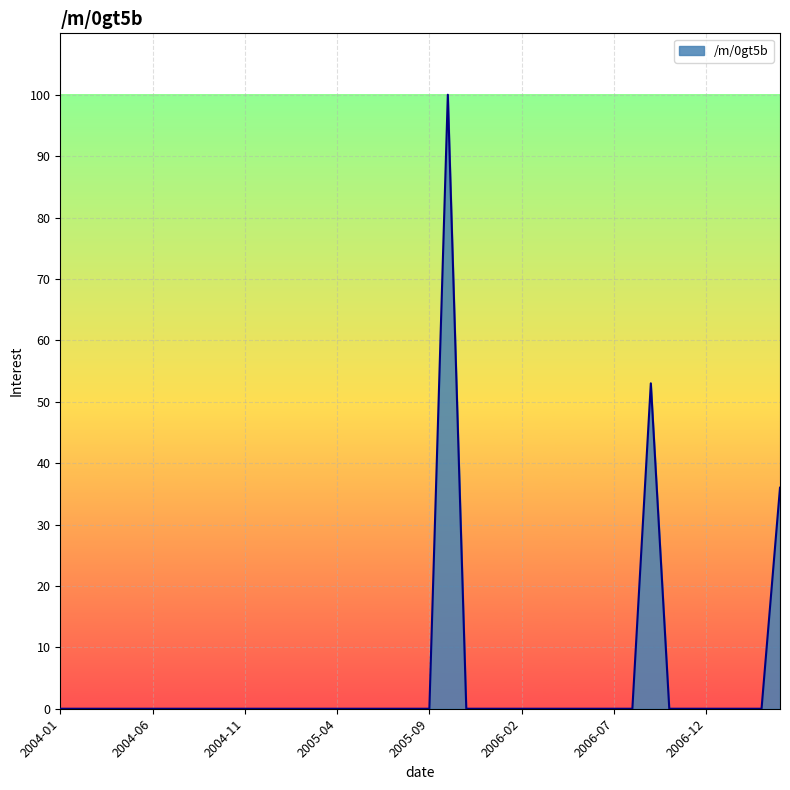

What is the difference between the maximum and minimum values?

100